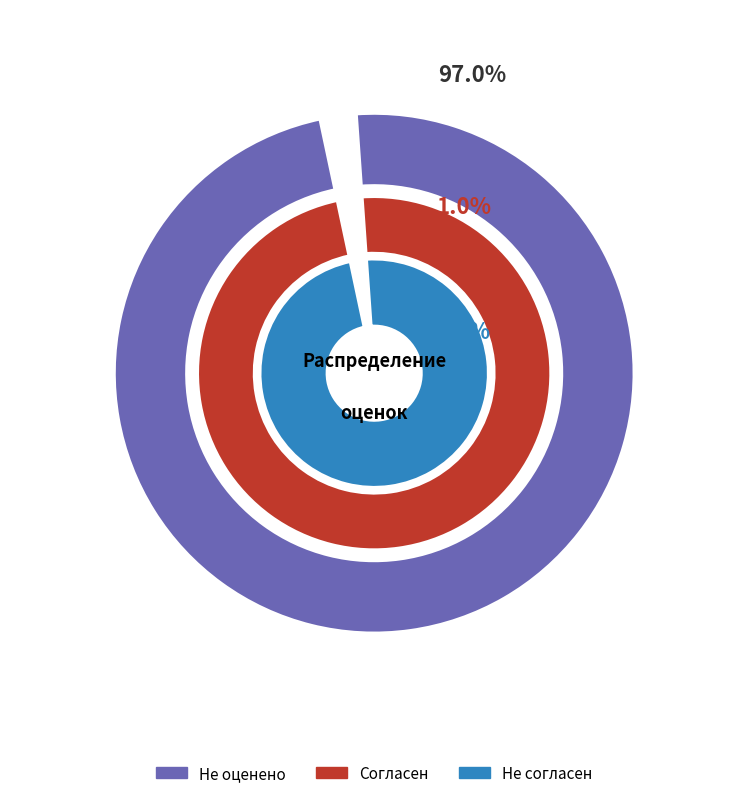

What percentage do Не оценено and Согласен together represent?

98.0%